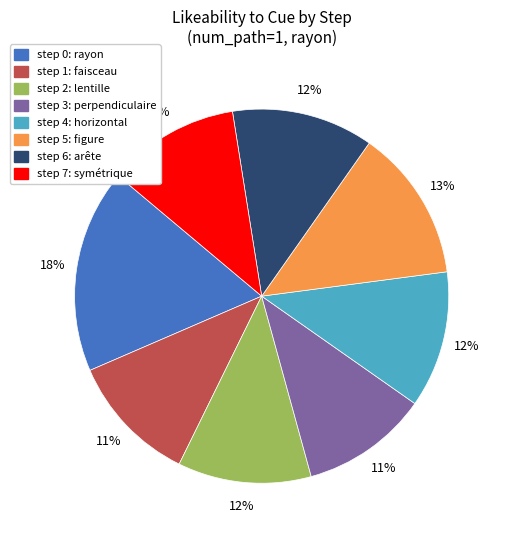

Which slice is the largest?

step 0: rayon